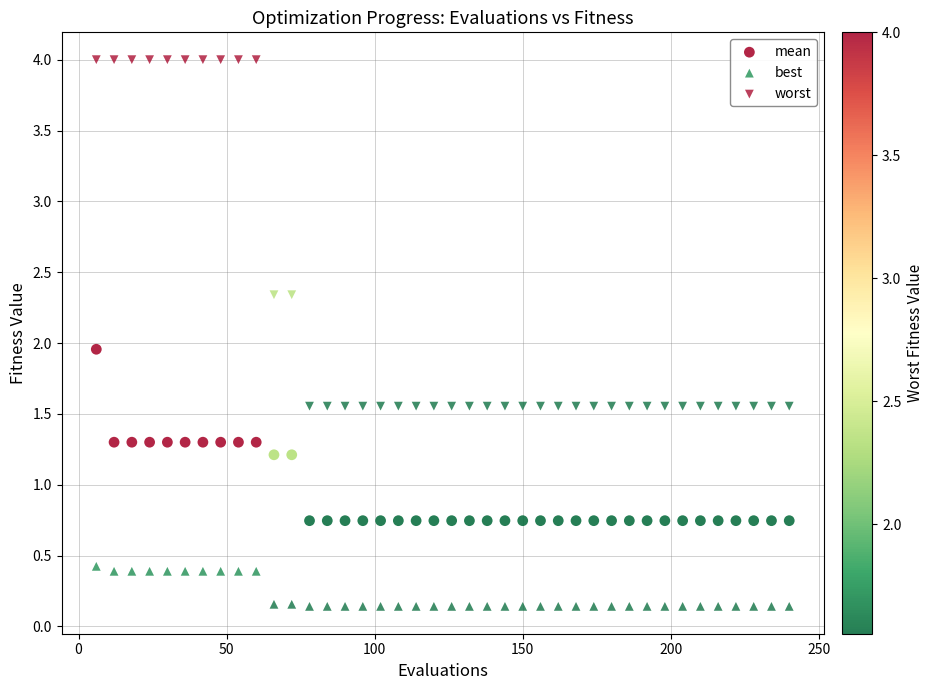

How many data points are displayed?

120